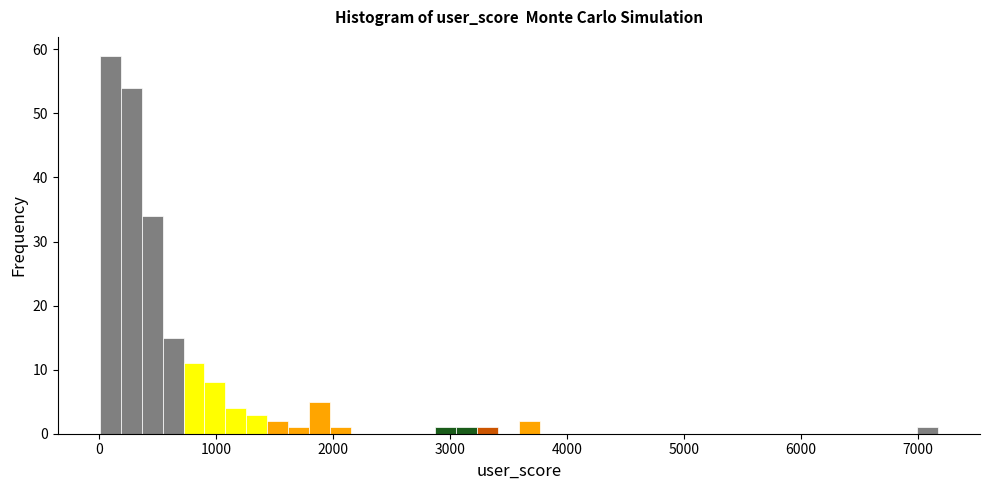

Read against the x-axis, roughly where is the centre of the tallest bar?

100